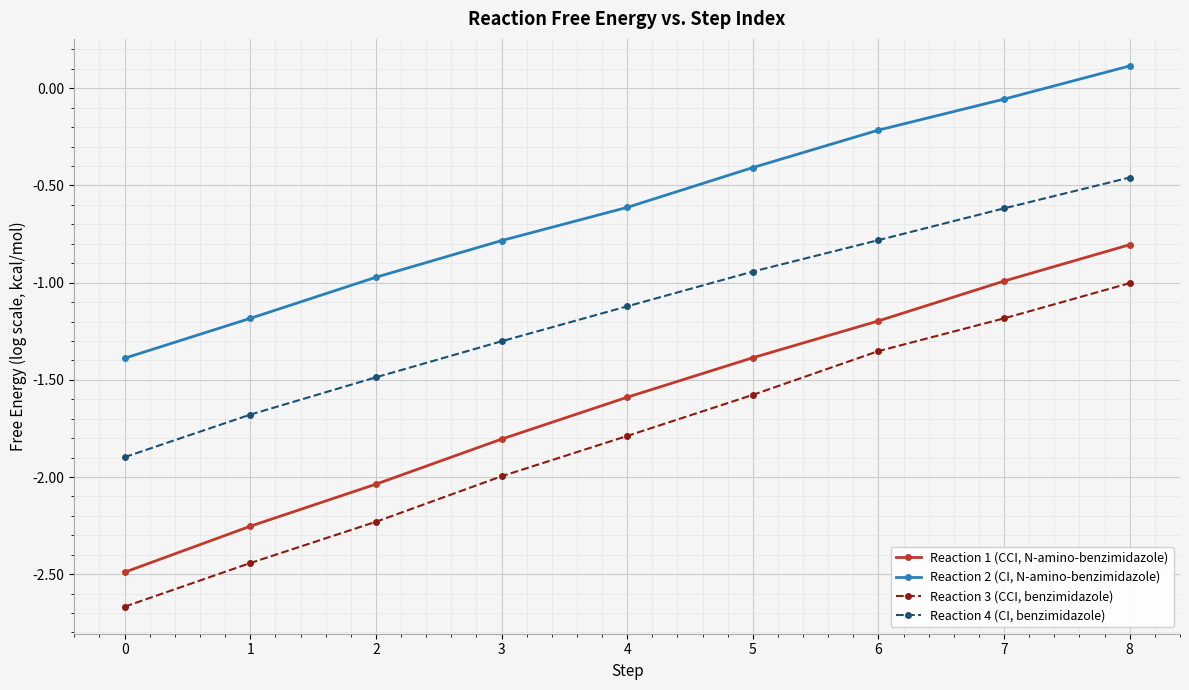

List the labels in order of Reaction 1 (CCI, N-amino-benzimidazole) value, smallest first.

0, 1, 2, 3, 4, 5, 6, 7, 8